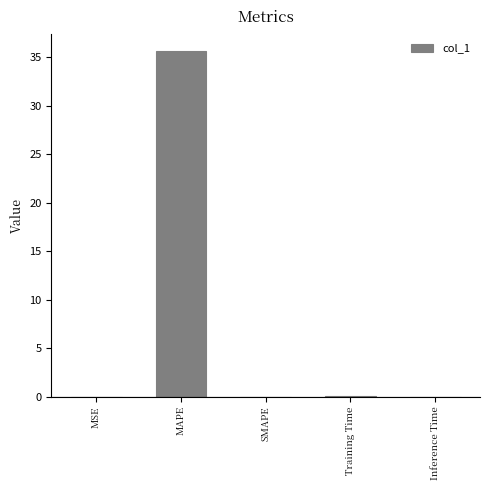

What is the average value?

7.1